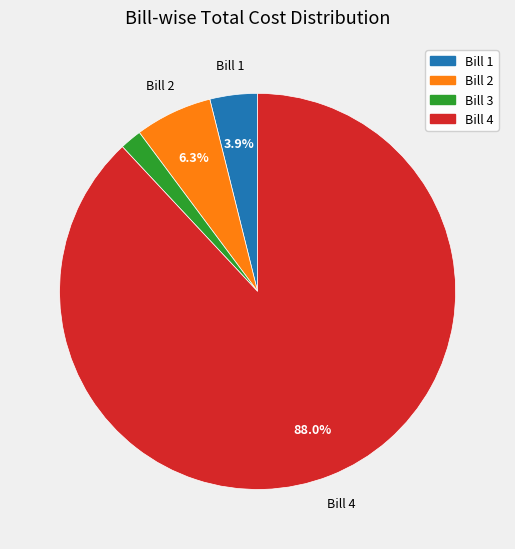

What is the majority slice?

Bill 4